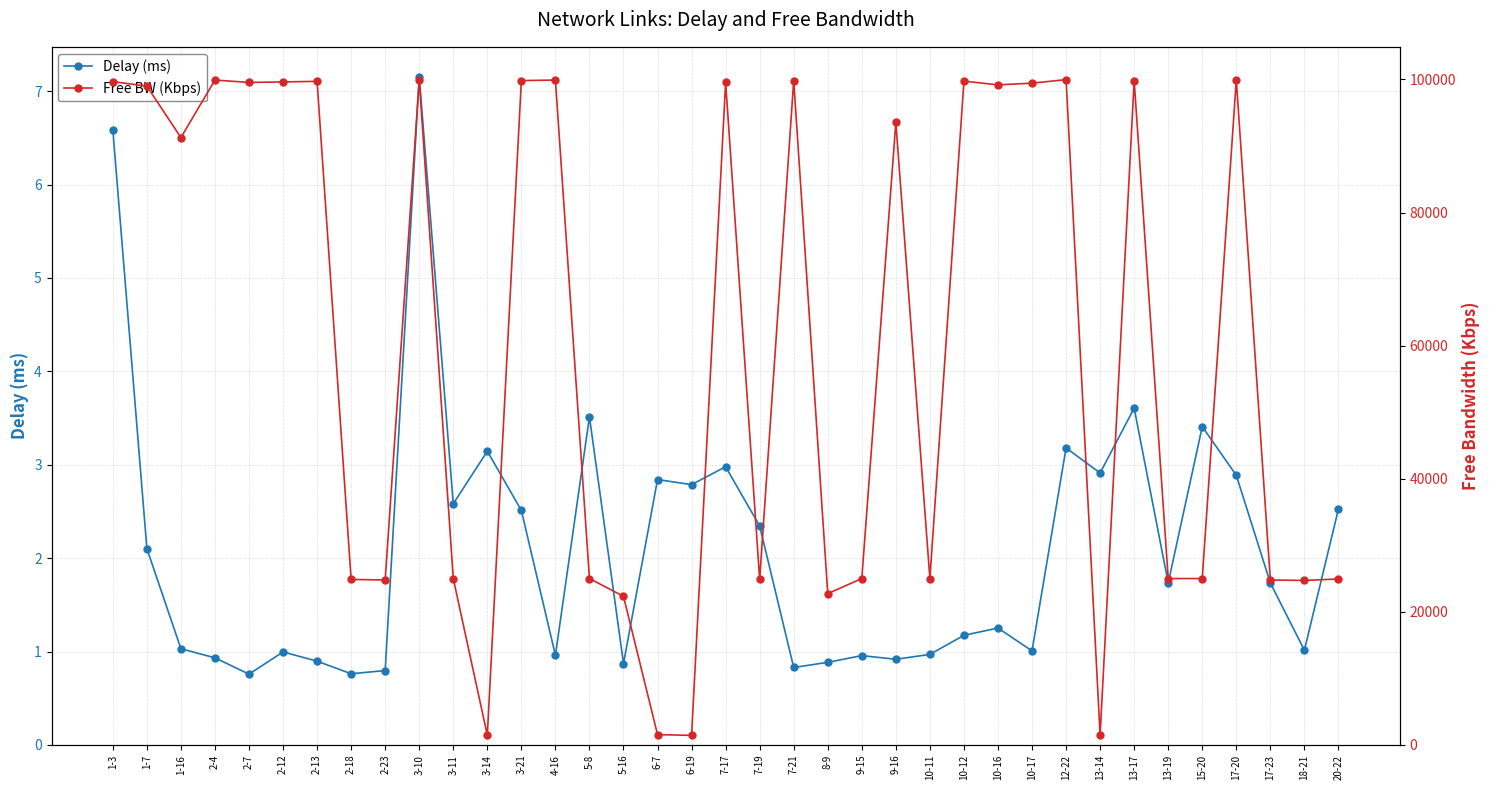

Rank the series by their average value, from highest to lowest.

Free BW (Kbps), Delay (ms)